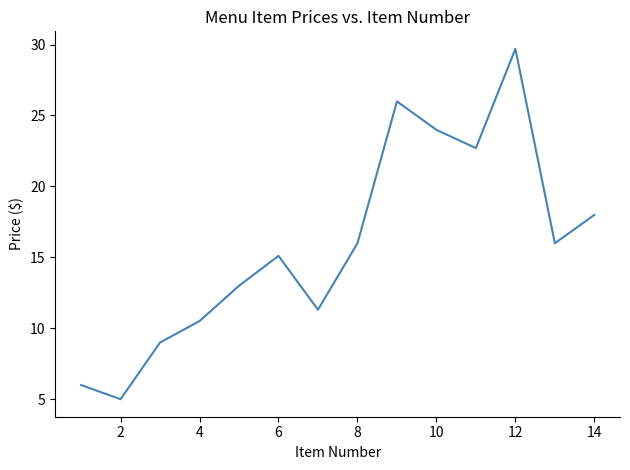

Does the chart have visible grid lines?

No